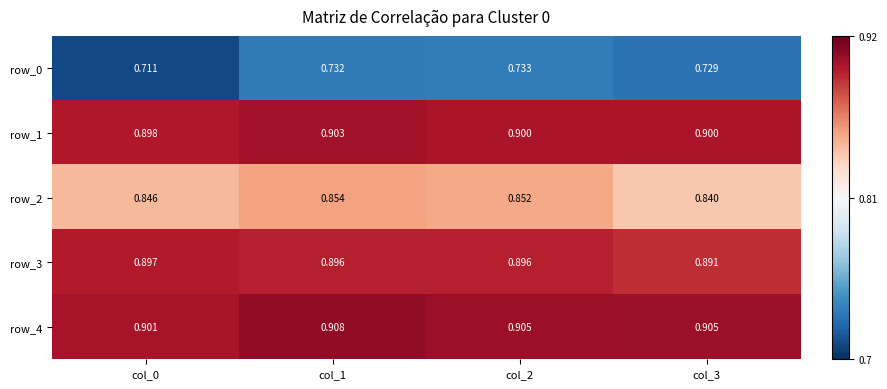

At which category is the sum across all series the highest?

col_1